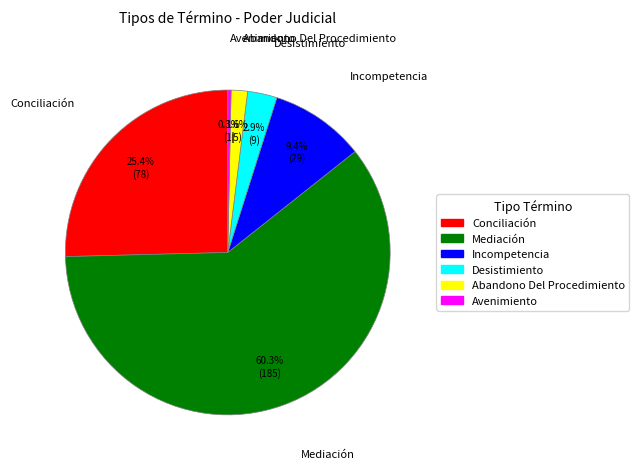

To the nearest percent, what is the combined percentage of Incompetencia and Abandono Del Procedimiento?

11%